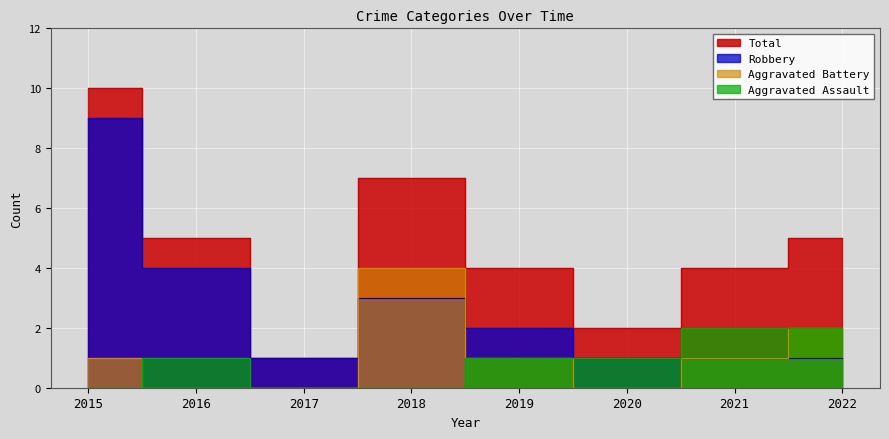

How many series are shown in this chart?

4